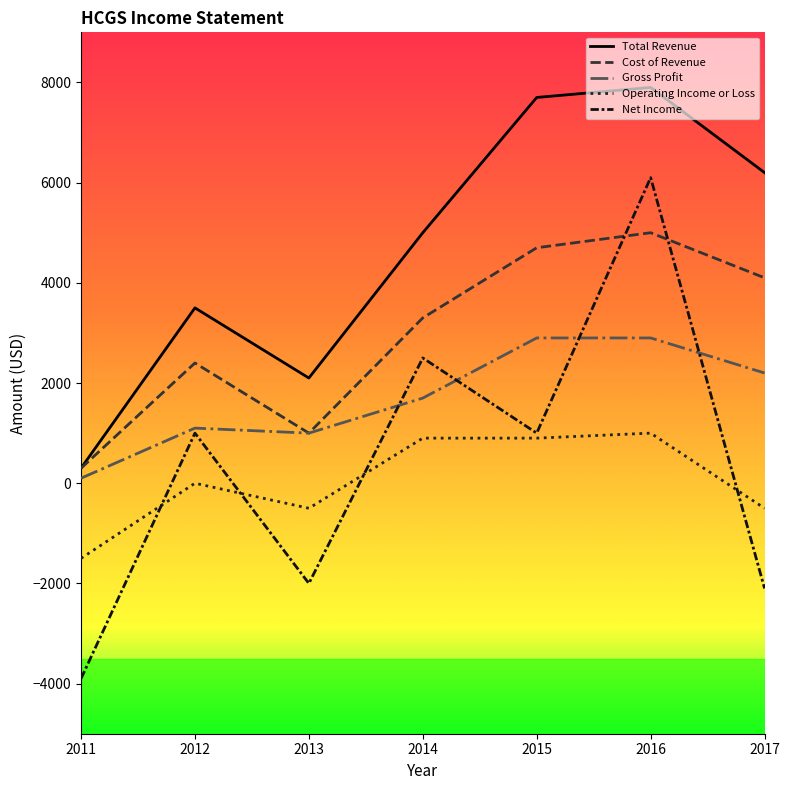

How many interior local peaks does the Cost of Revenue series have?

2